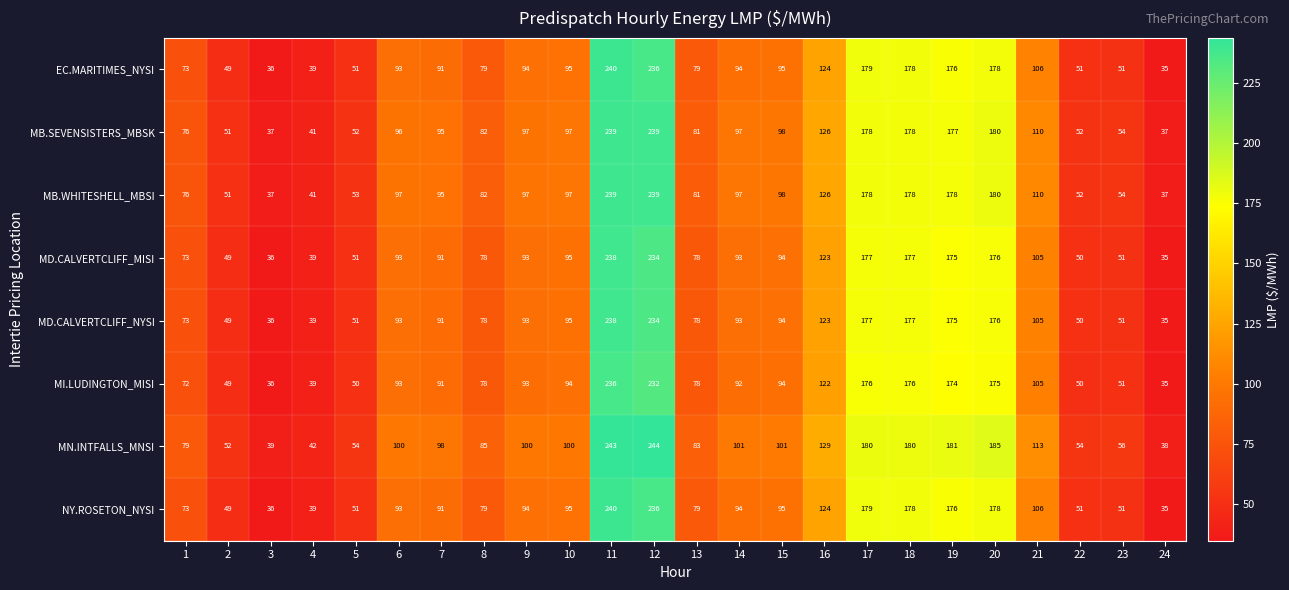

What is the approximate value of MD.CALVERTCLIFF_NYSI at 18, to the nearest 10?

180